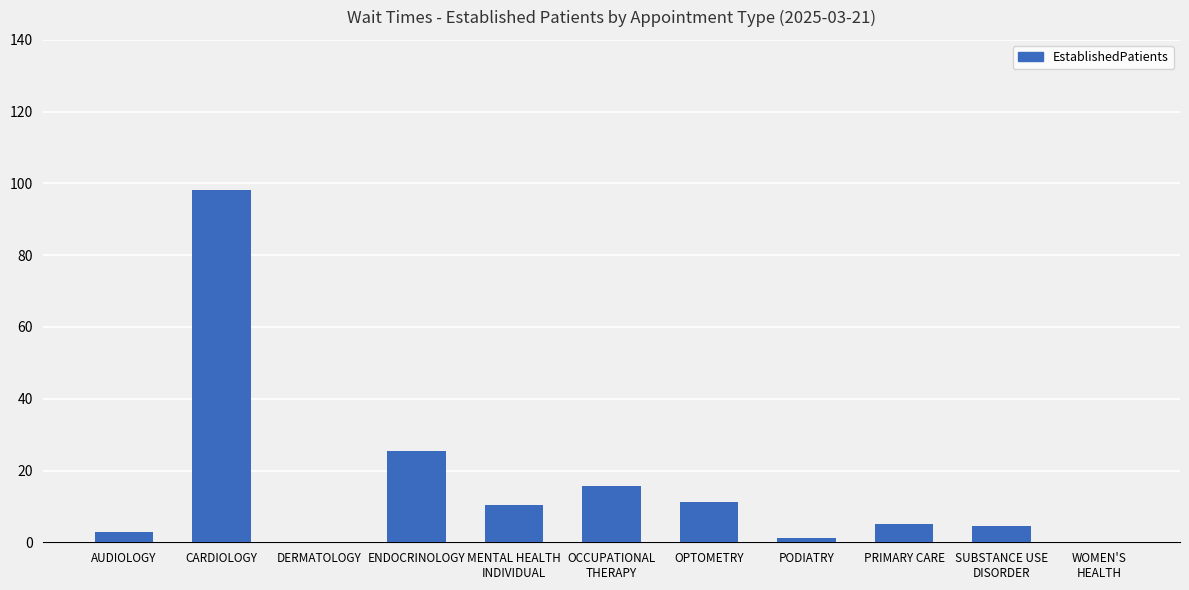

True or false: the data shows 0.0 at DERMATOLOGY.

True